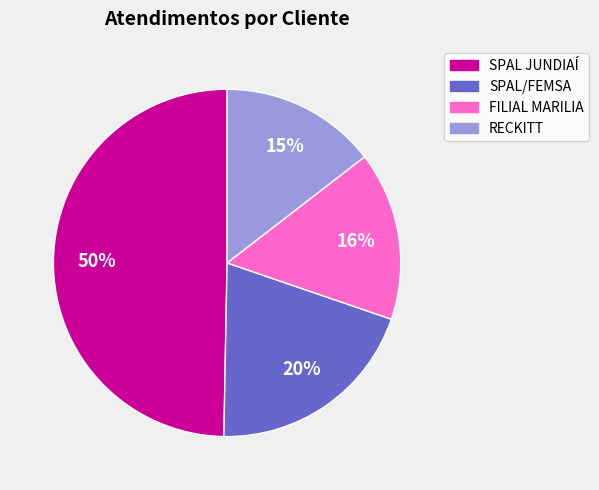

Does SPAL/FEMSA represent more than half of the total?

No